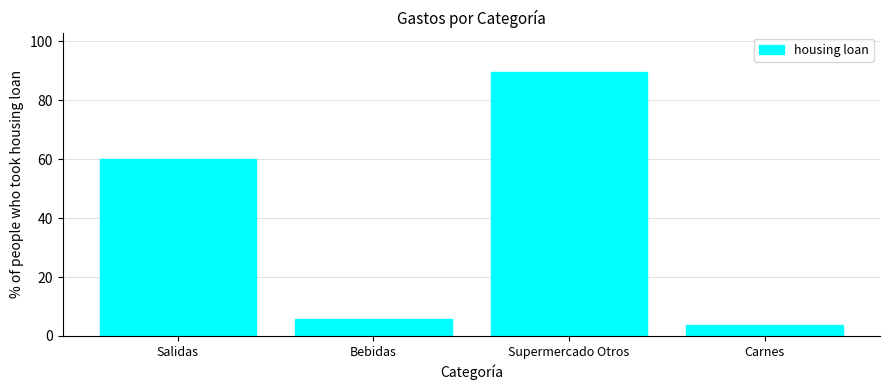

Count the number of data series in this chart.

1